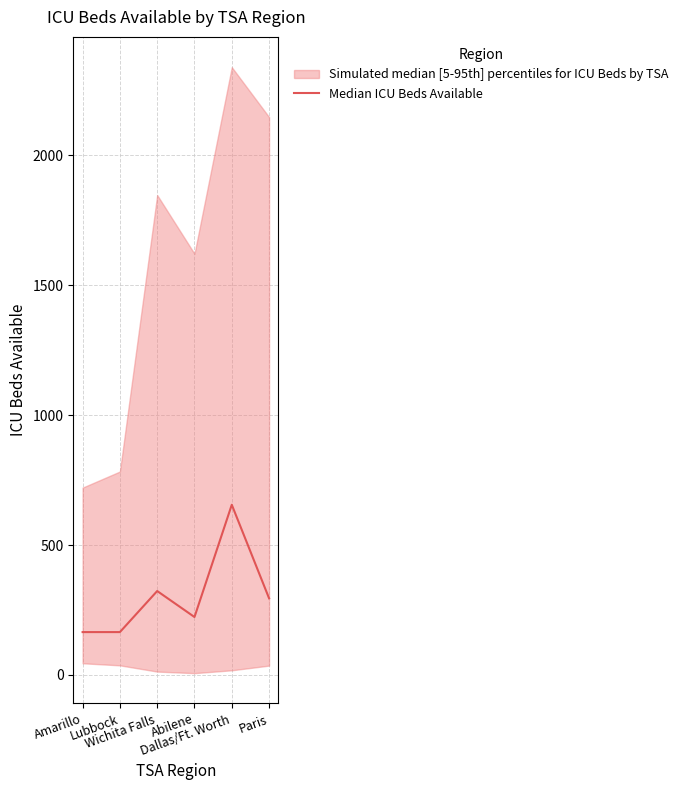

Read the value at Abilene.

223